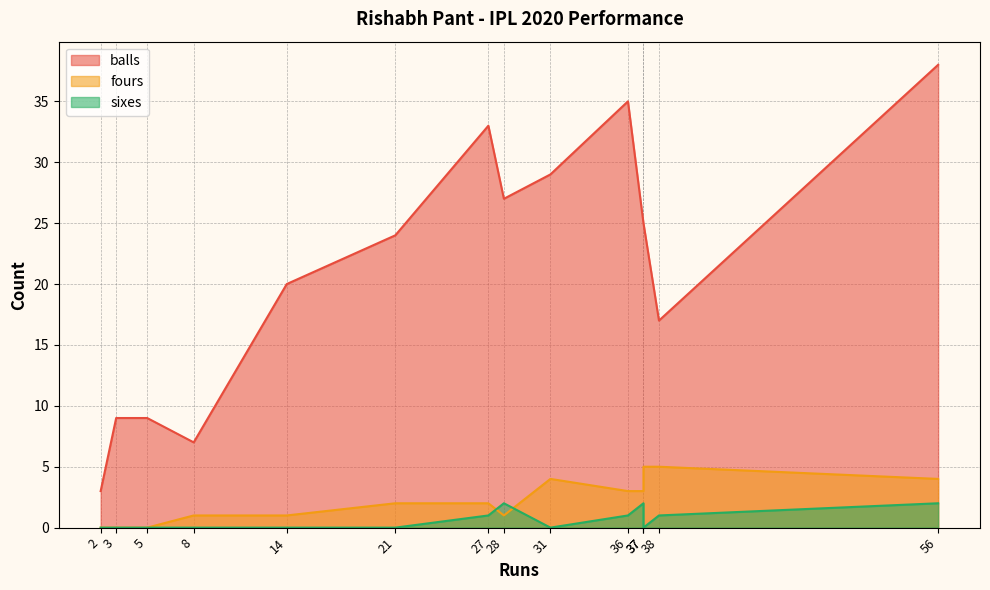

What is the approximate value of sixes at 38?

1